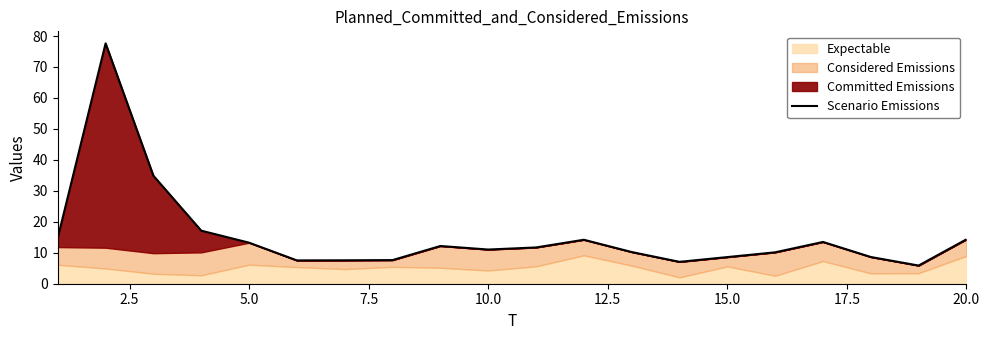

How many lines are shown in the chart?

1